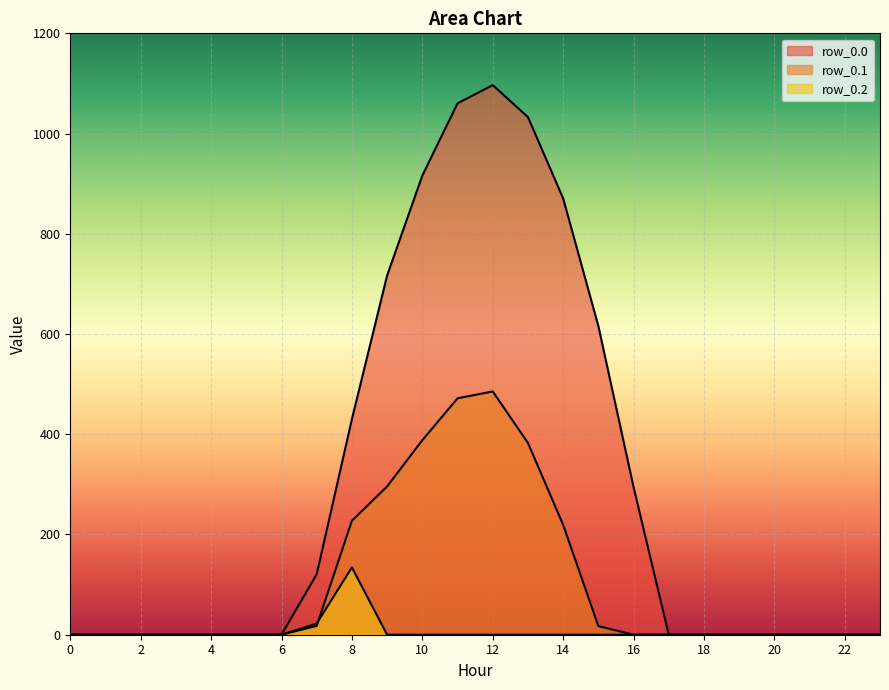

What is the difference between the second highest and minimum values in the row_0.1 series?

471.7